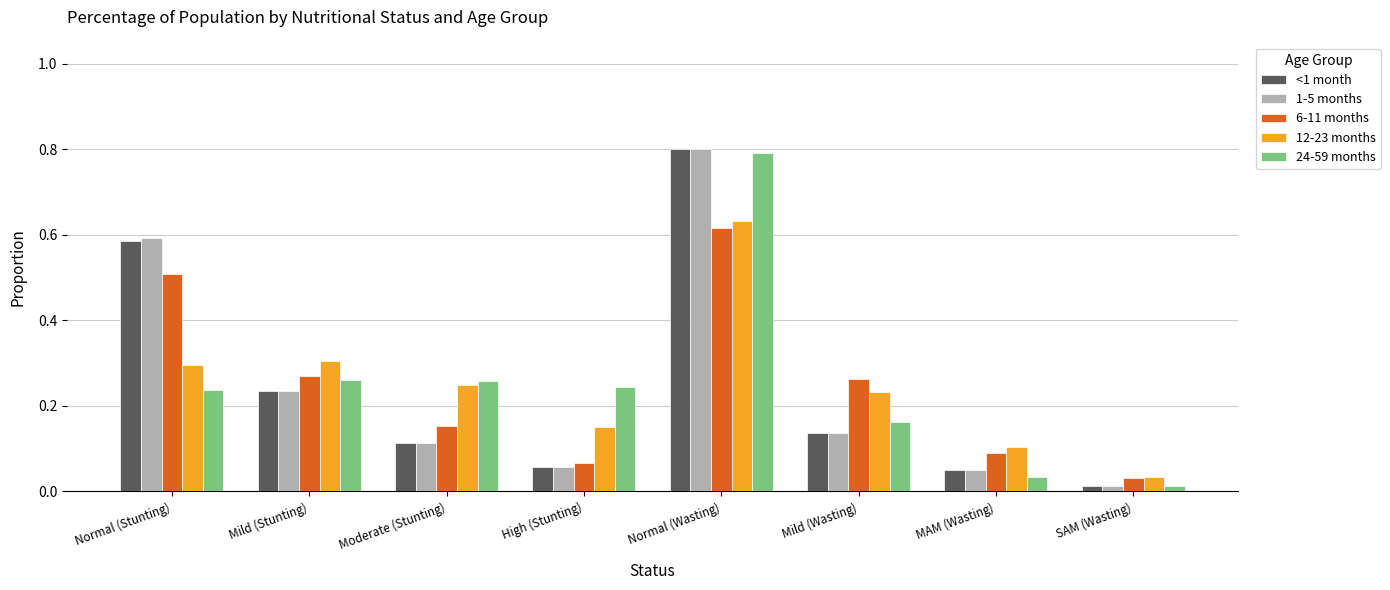

Which category has the lowest value in the <1 month series?

SAM (Wasting)